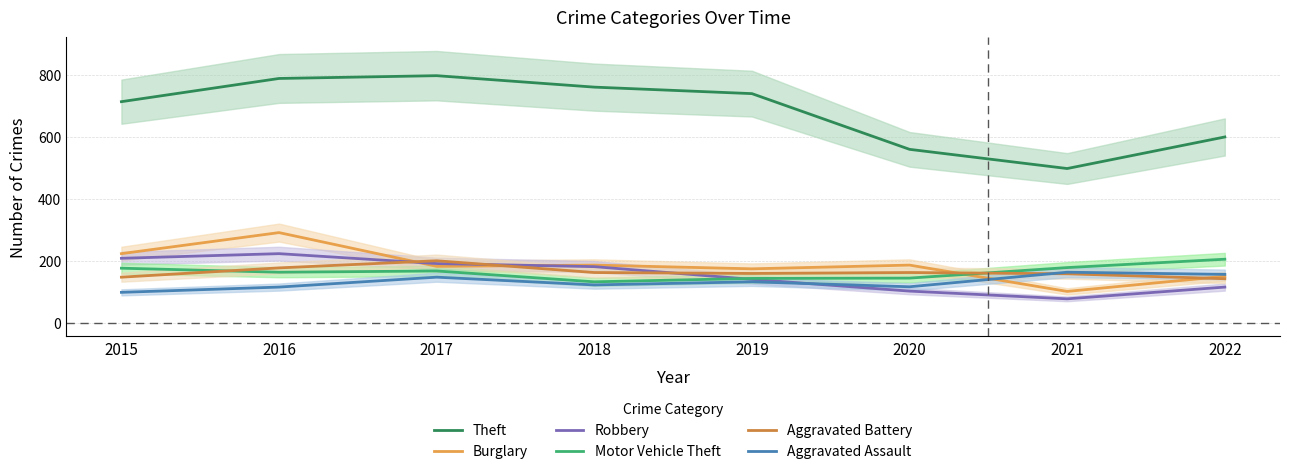

Read the Theft value at 2020, to the nearest 5.

560